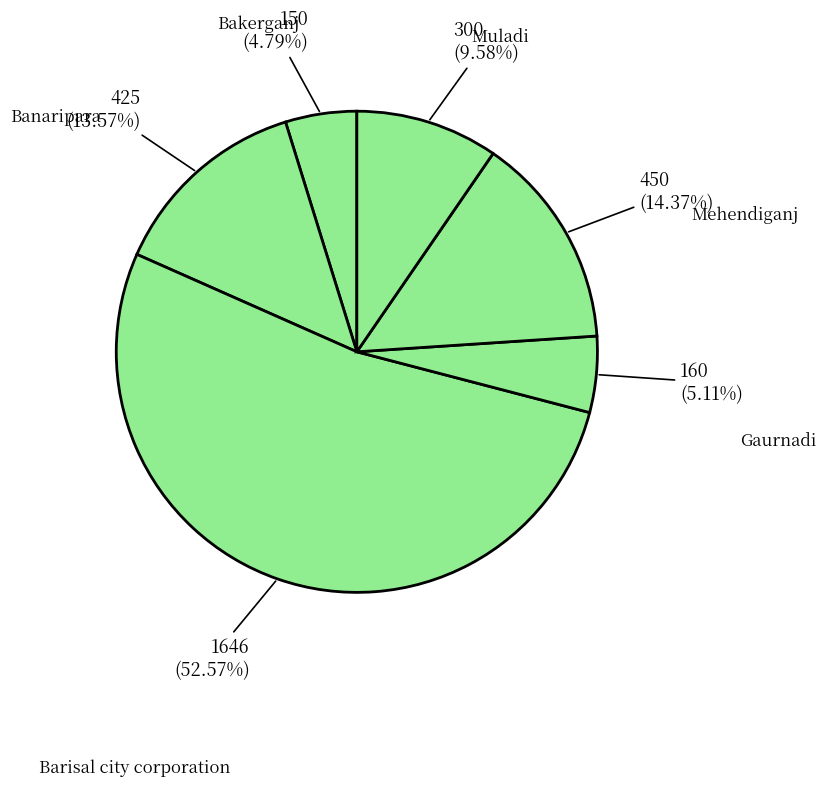

Is it true that Bakerganj is 5% of the pie?

True